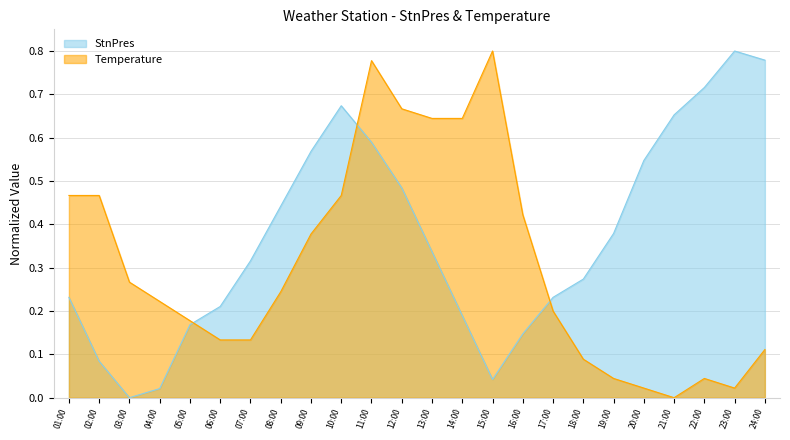

After their last crossing, which series has the higher values: StnPres or Temperature?

StnPres